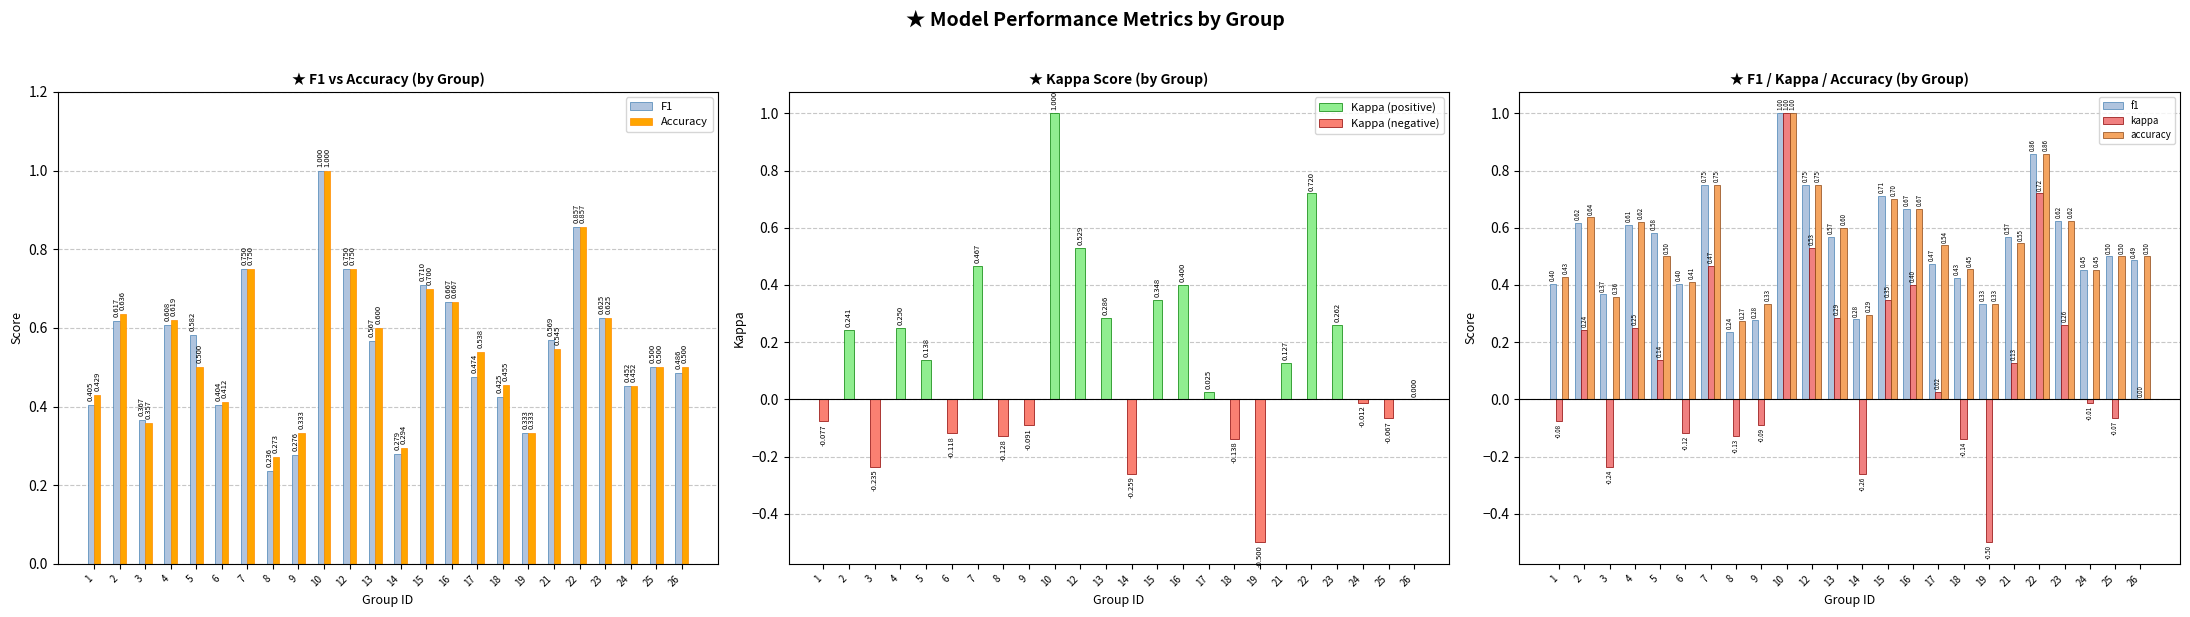

What is the difference between the maximum and minimum values in the accuracy series?

0.7